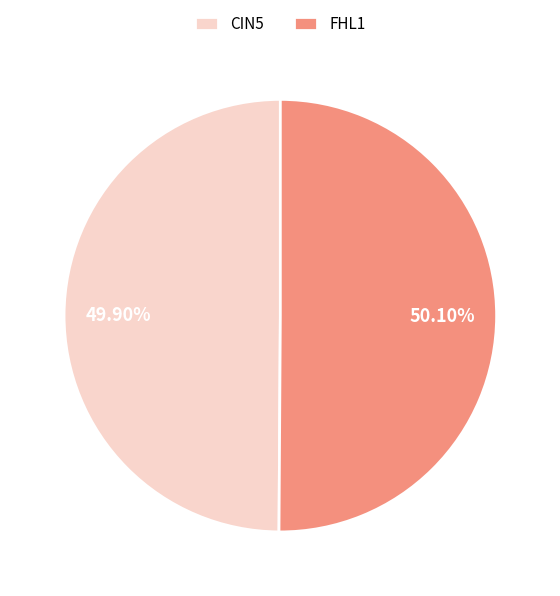

To the nearest percent, what percentage of the pie is CIN5?

50%